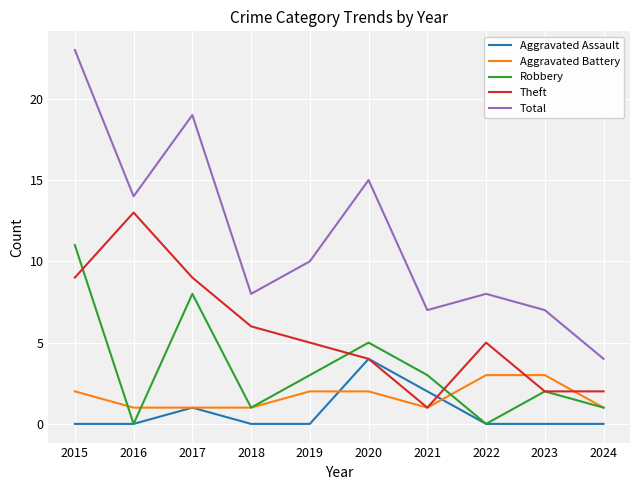

What value does the Theft series have at 2017?

9